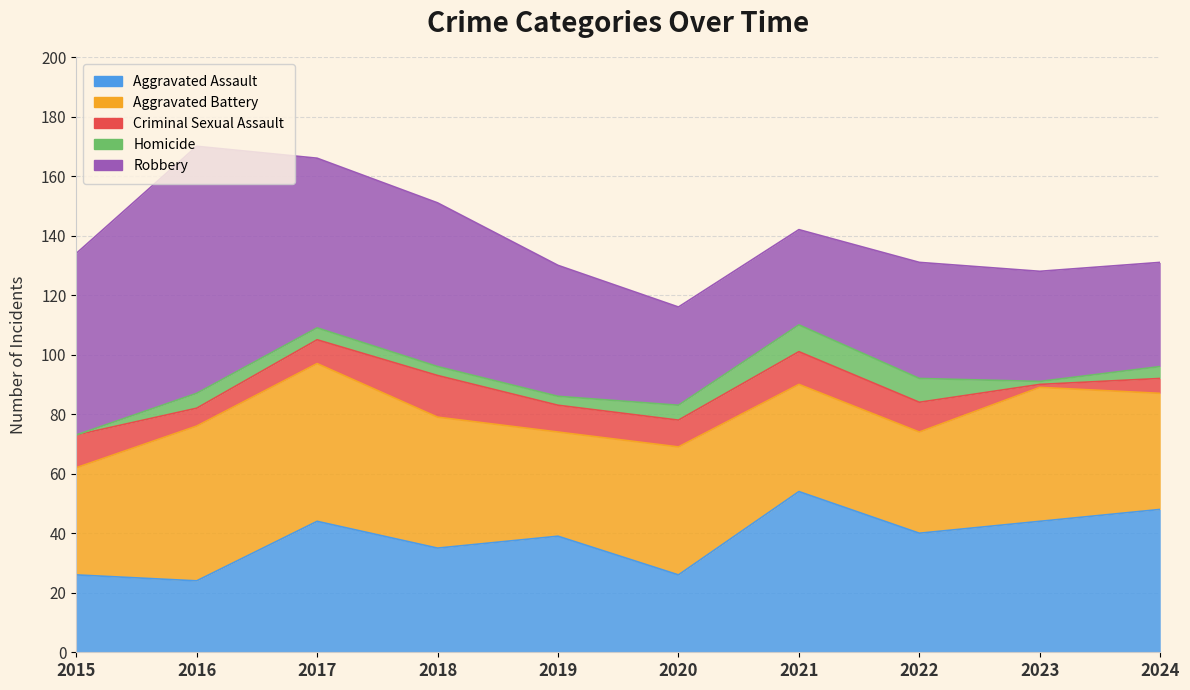

At which label does Robbery reach its minimum?

2021